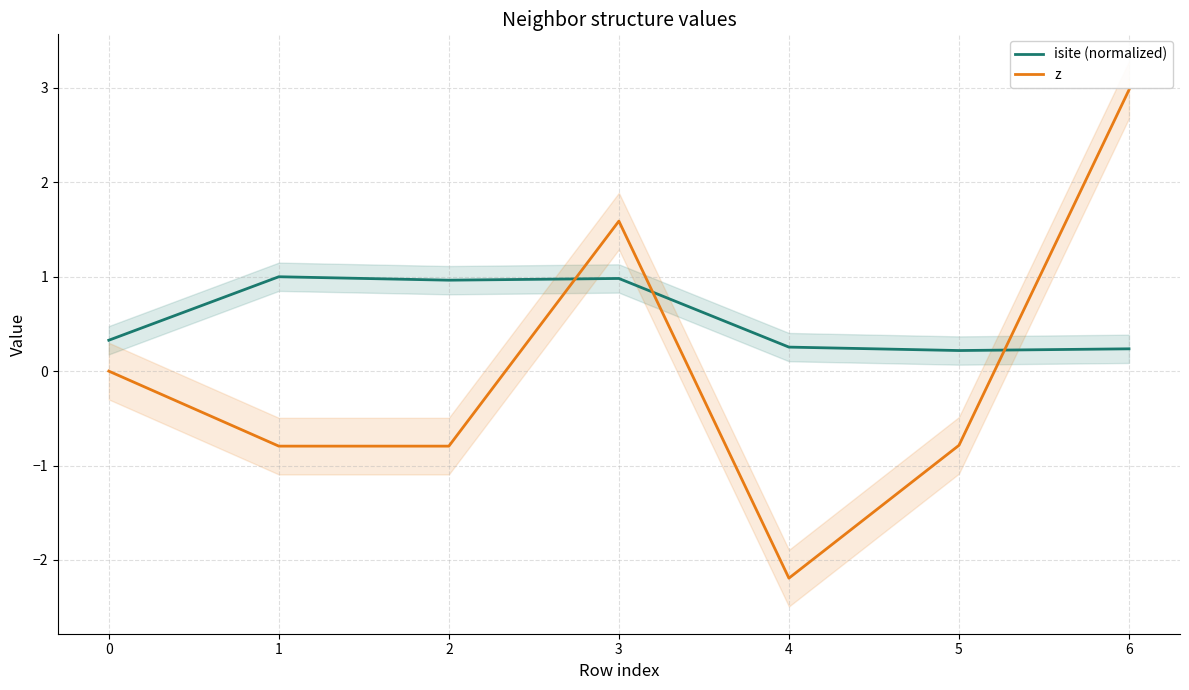

What is the highest value of the isite (normalized) series?

1.0